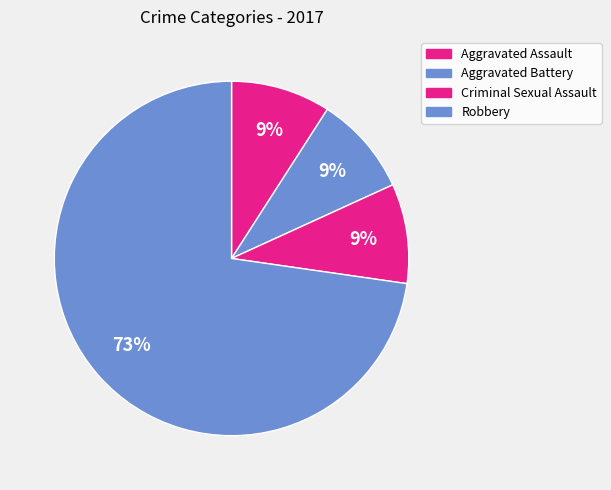

Does any single category account for the majority?

Yes